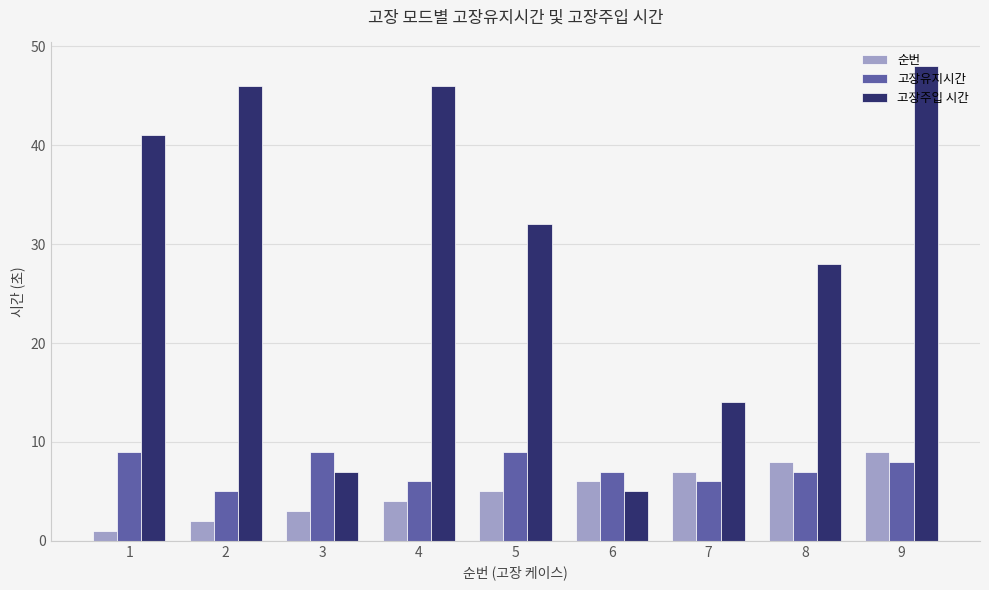

The value of 고장주입 시간 at 8 is 47. True or false?

False